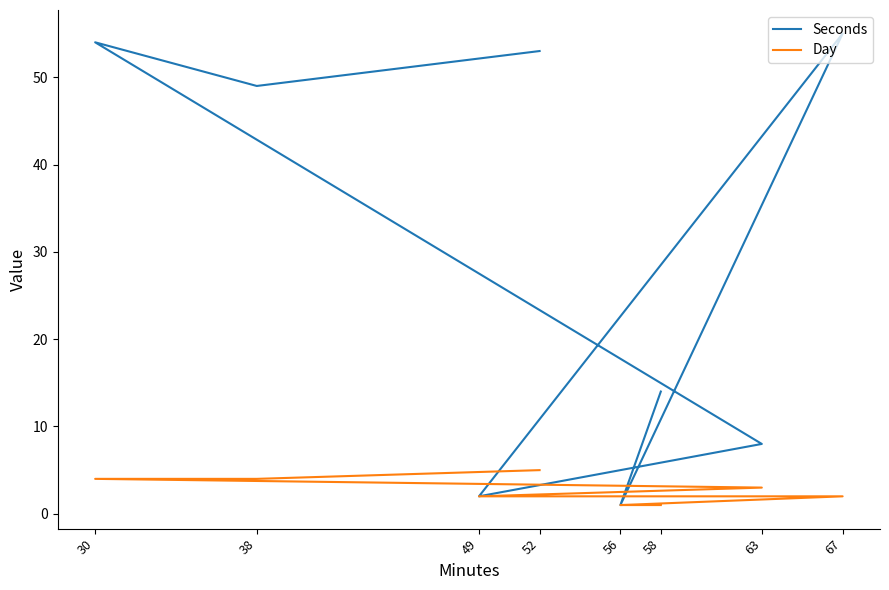

At which label does Day first exceed 3?

30